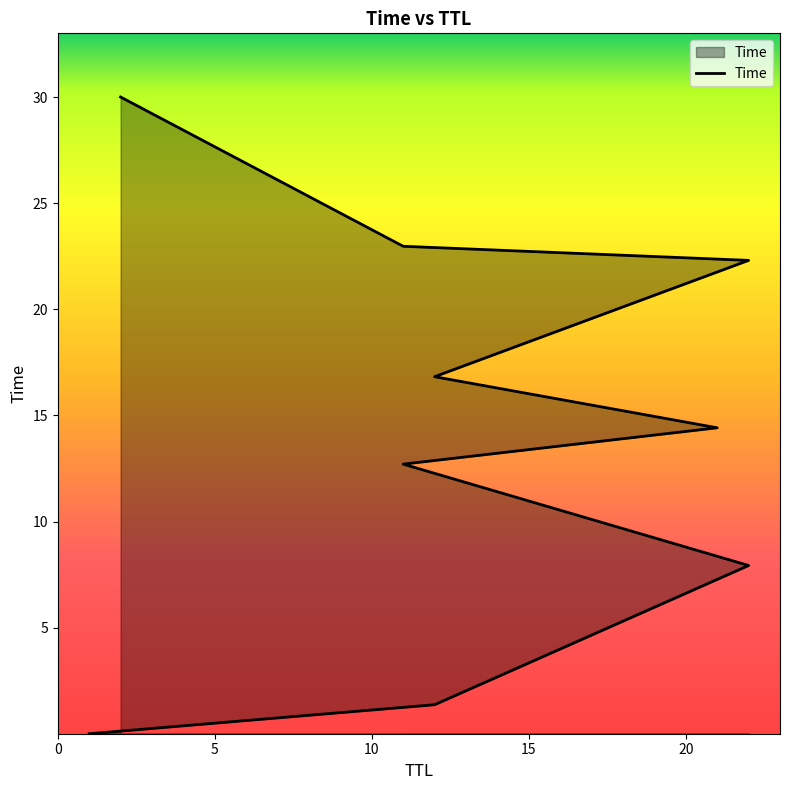

Is it true that the value at 15 is 21.5?

False